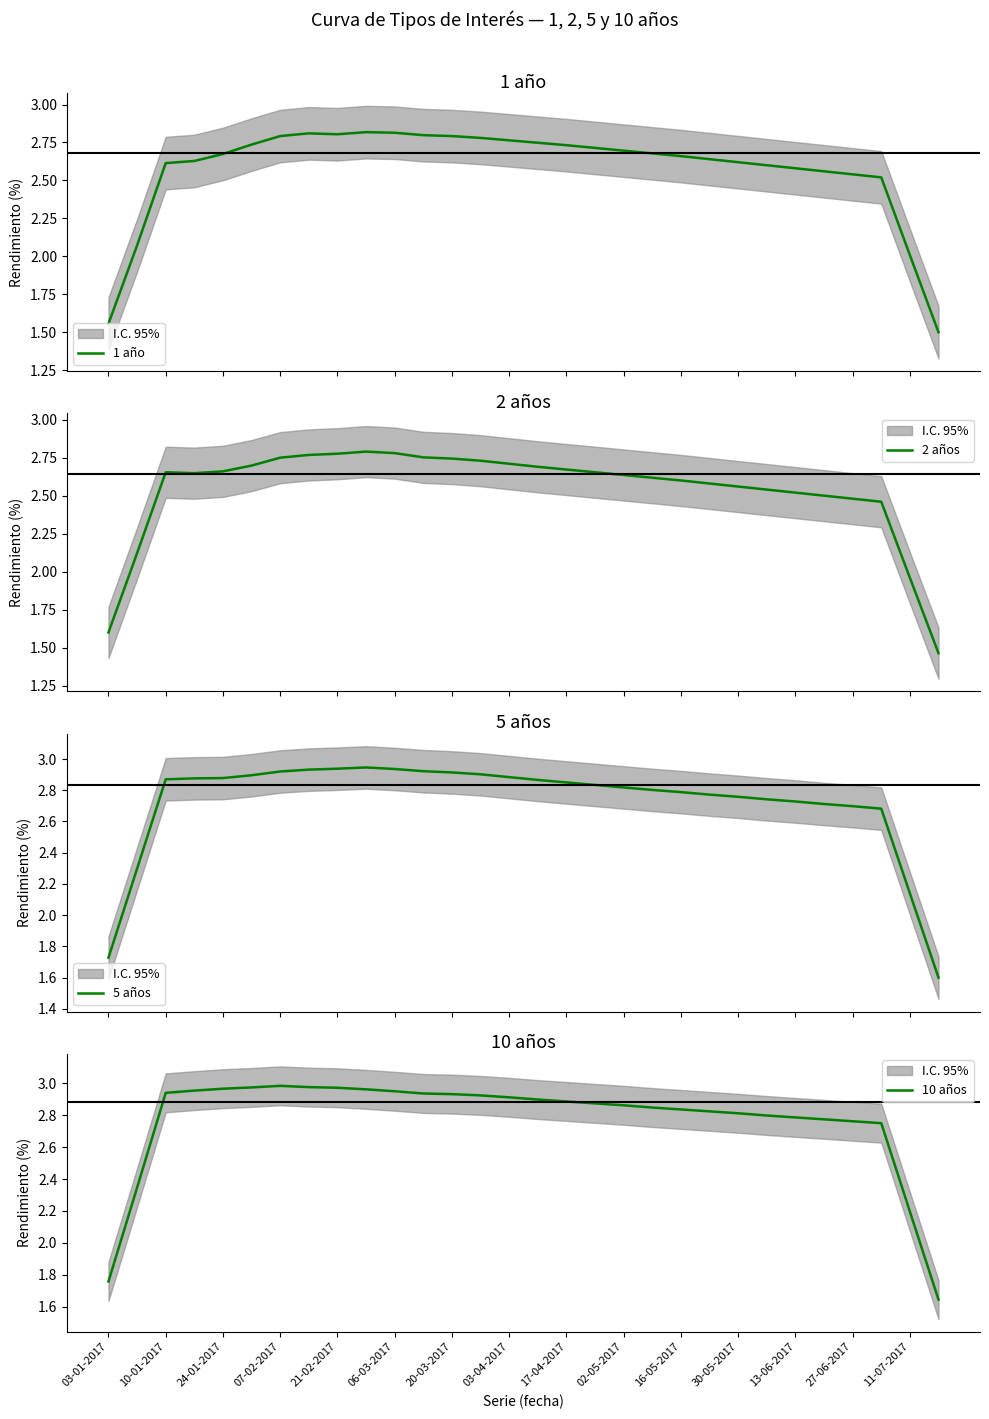

What is the value of the 10 años point at the 15th from the left?

2.9